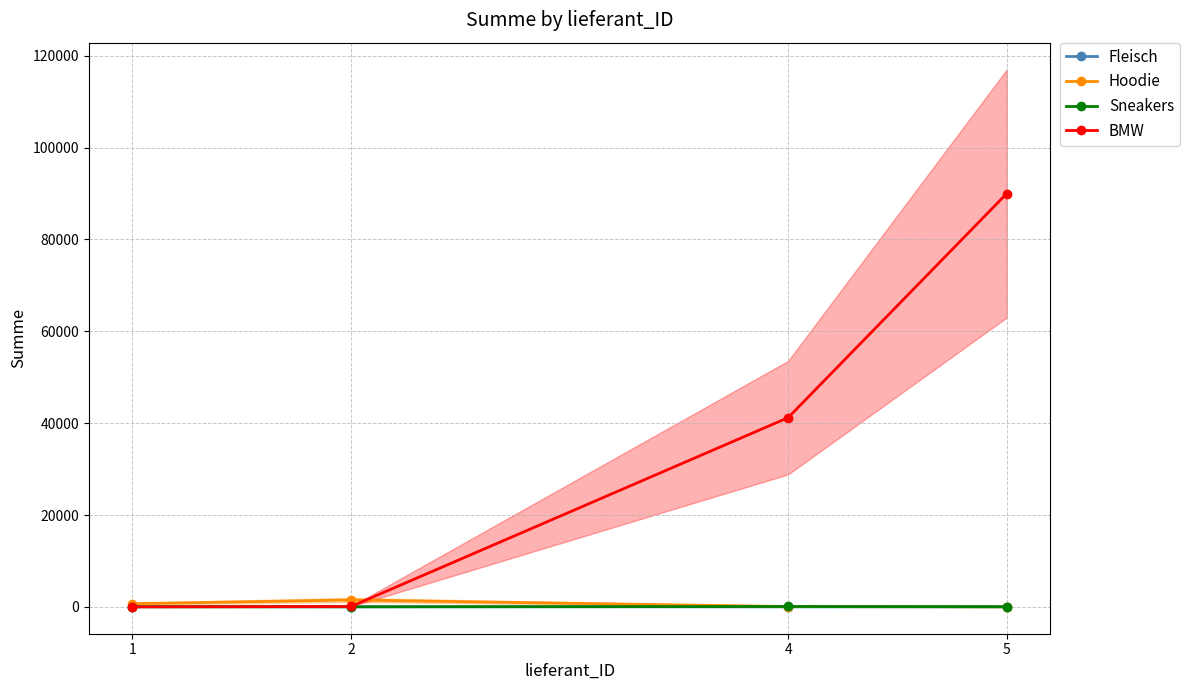

What are all the series names shown in the legend?

Fleisch, Hoodie, Sneakers, BMW